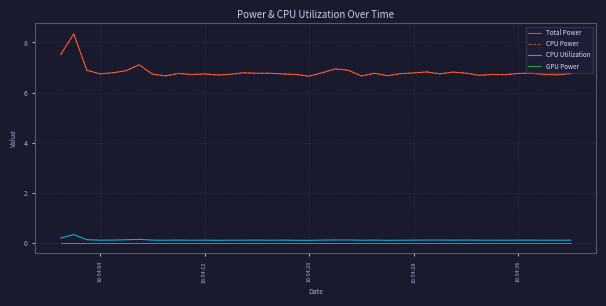

Does the chart display data point markers on the line(s)?

No